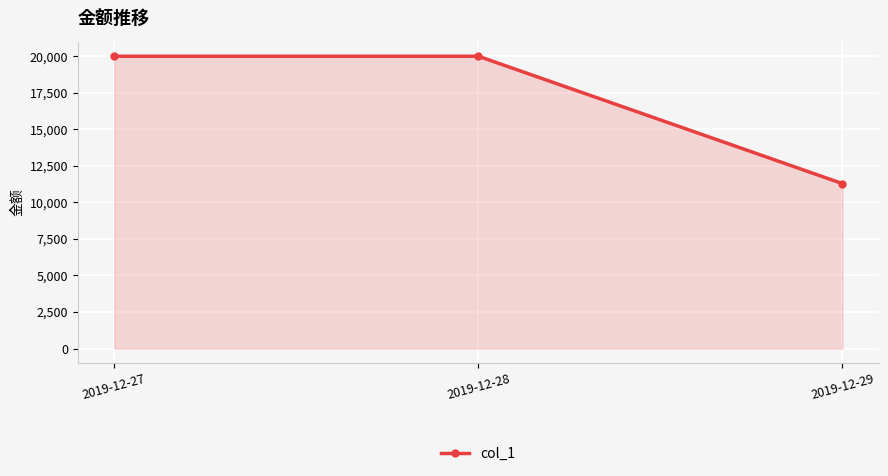

Approximately how many times larger is the value at 2019-12-29 compared to 2019-12-28?

0.6